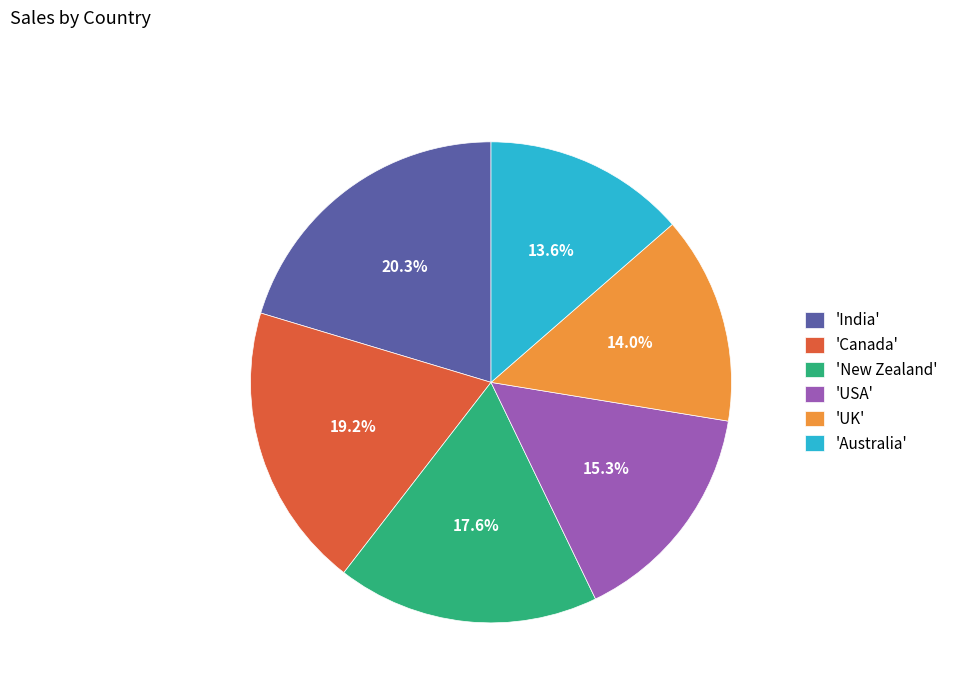

What is the ratio of the value at 'USA' to the value at 'Australia'?

1.1